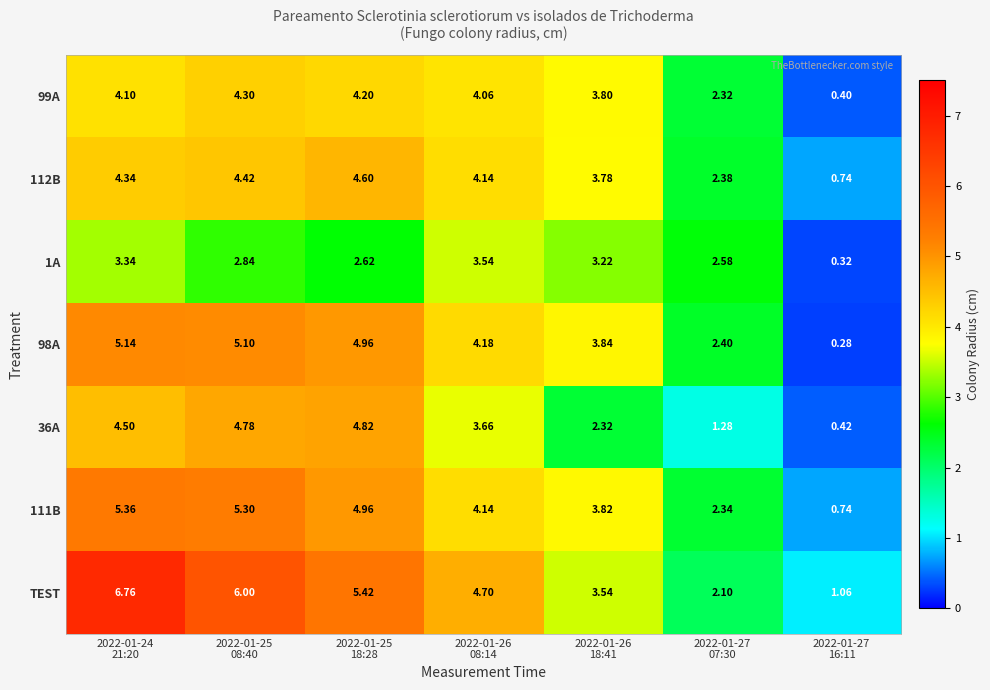

Which series has the largest total across all categories?

TEST